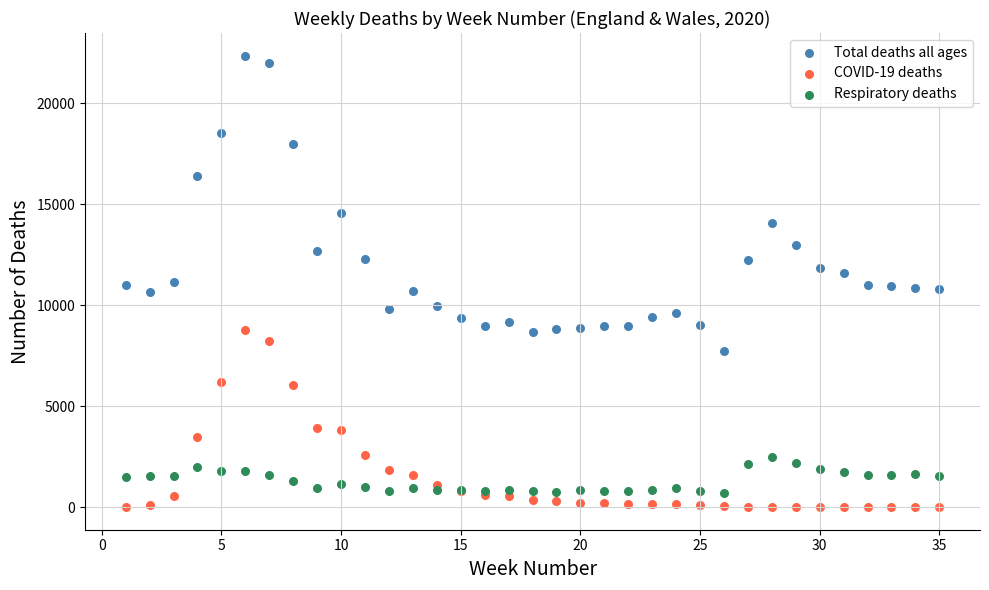

What are all the series names shown in the legend?

Total deaths all ages, COVID-19 deaths, Respiratory deaths